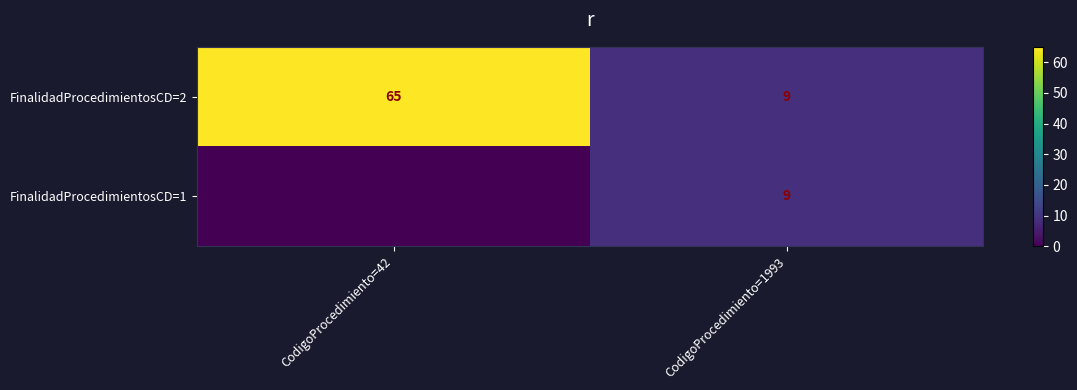

The value of FinalidadProcedimientosCD=1 at CodigoProcedimiento=1993 is 9. True or false?

True